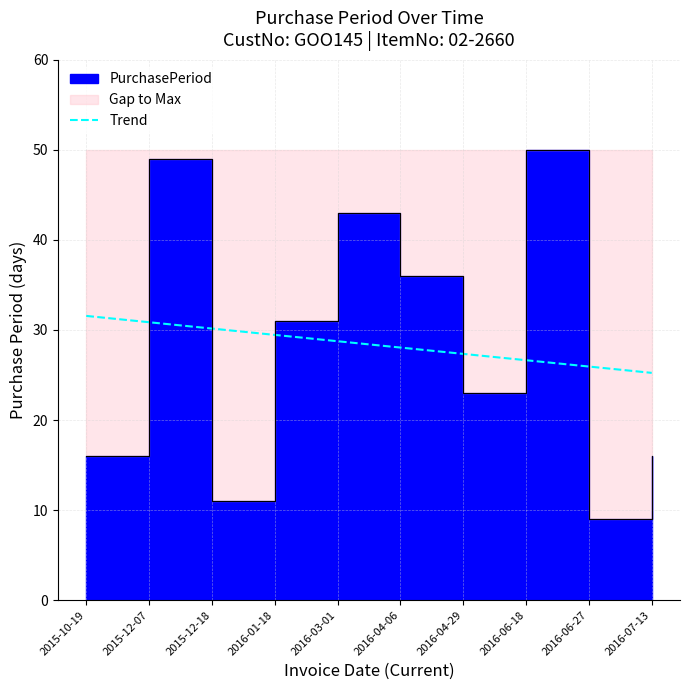

Reading left to right, extract all data points from this chart.

2015-10-19=31.6	2015-12-07=30.9	2015-12-18=30.2	2016-01-18=29.5	2016-03-01=28.8	2016-04-06=28.0	2016-04-29=27.3	2016-06-18=26.6	2016-06-27=25.9	2016-07-13=25.2